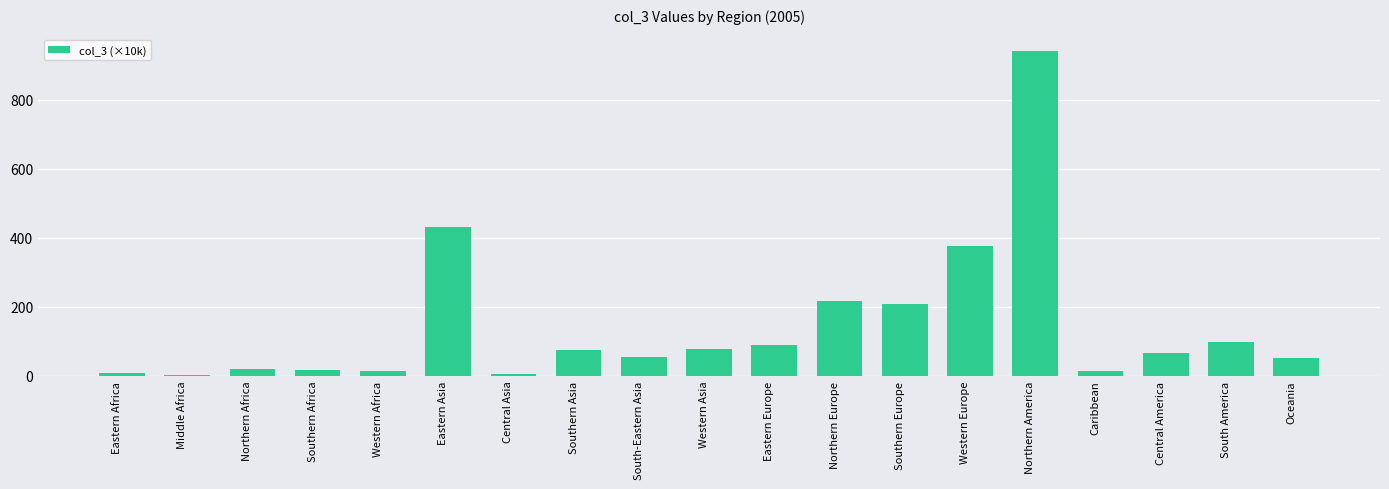

What is the minimum value shown in the chart?

3.5